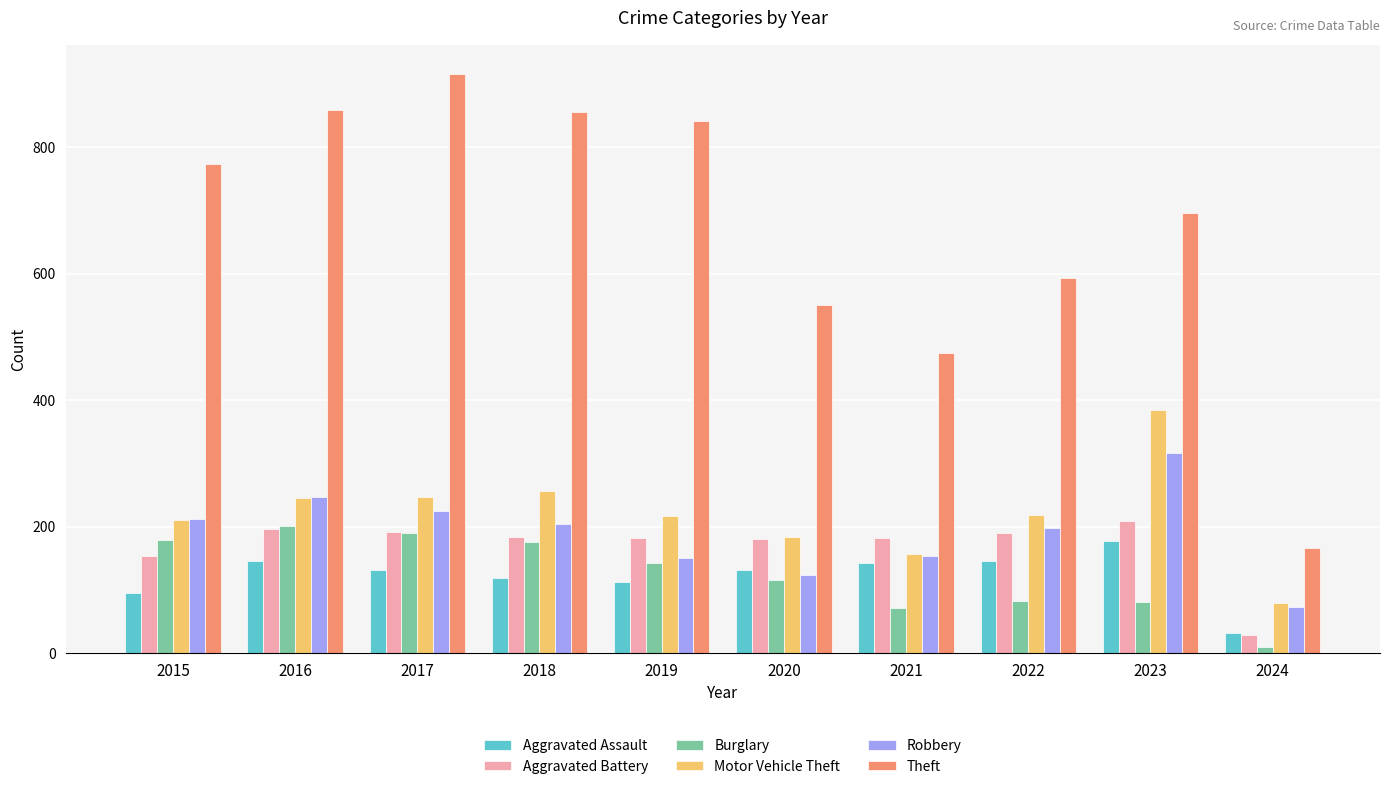

What is the difference between the maximum and minimum values in the Aggravated Battery series?

180